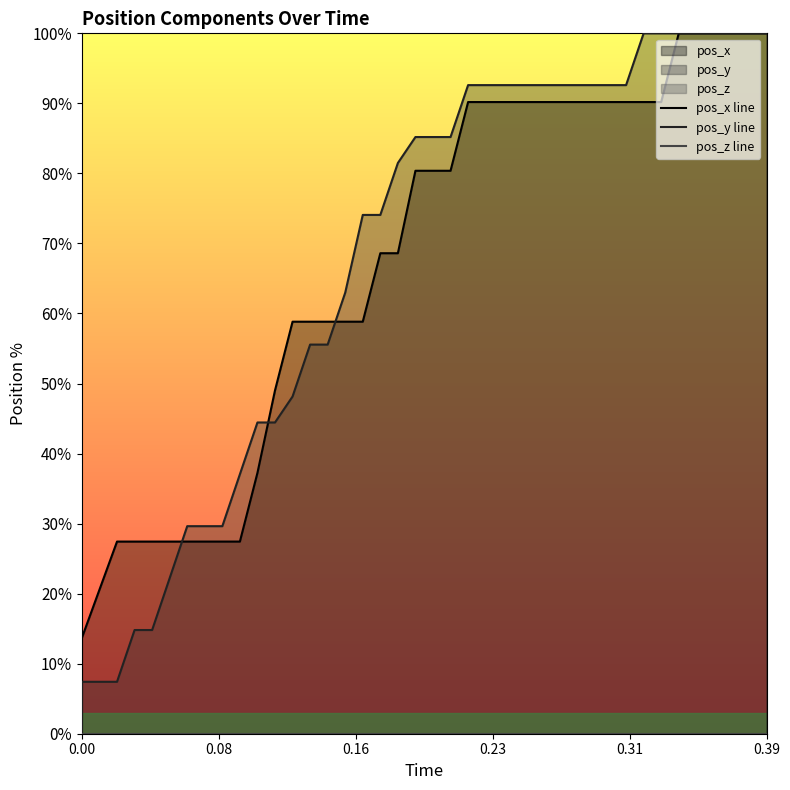

Is the value of pos_z line at 12 greater than the value of pos_y line at 17?

No